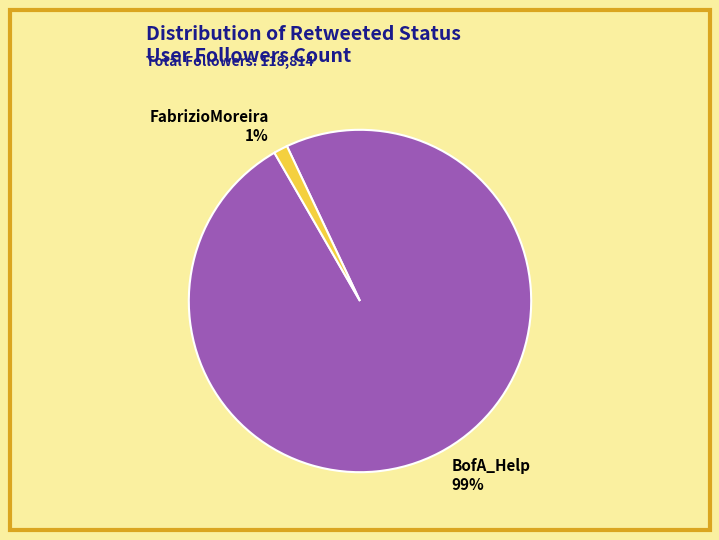

Between FabrizioMoreira and BofA_Help, which is larger?

BofA_Help